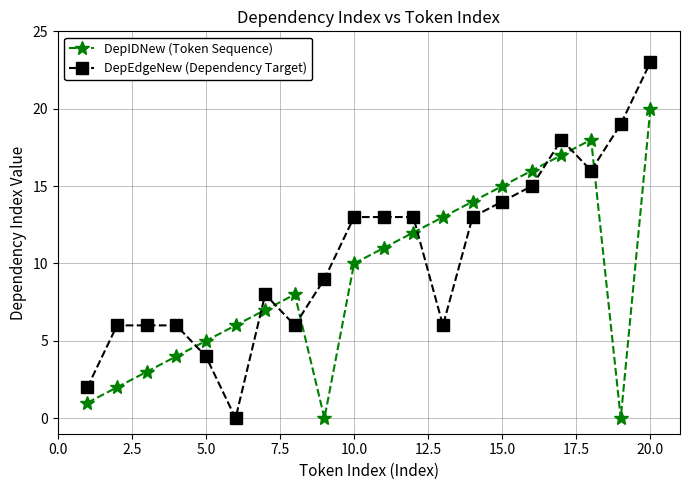

Reading left to right, list all the values displayed in this chart.

DepIDNew (Token Sequence): 1	2	3	4	5	6	7	8	0	10	11	12	13	14	15	16	17	18	0	20
DepEdgeNew (Dependency Target): 2	6	6	6	4	0	8	6	9	13	13	13	6	13	14	15	18	16	19	23